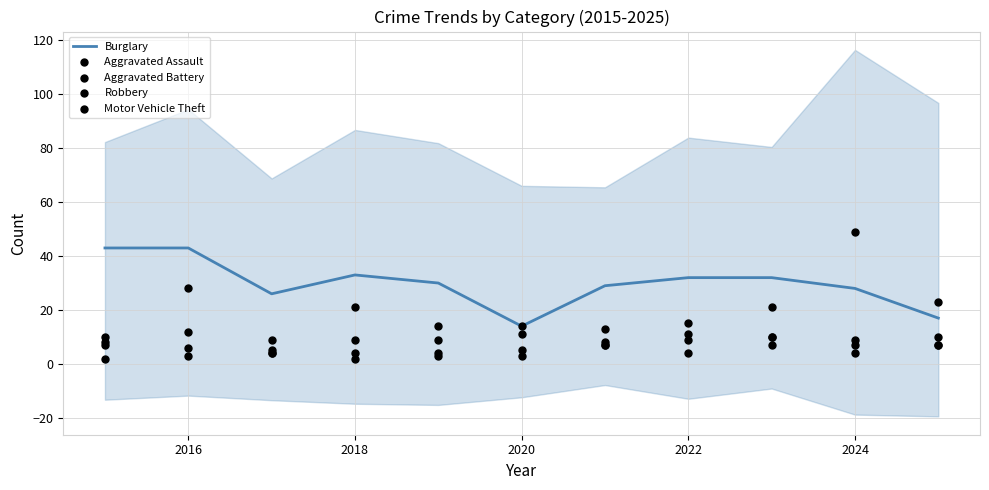

What is the maximum value for Burglary?

43